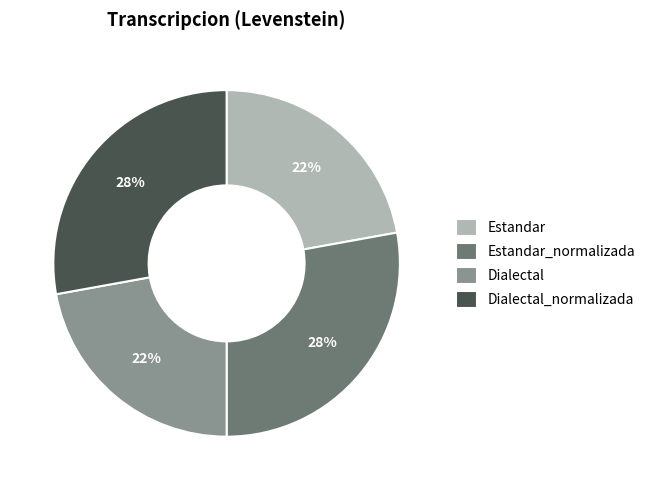

What percentage is the Dialectal slice, to the nearest percent?

22%